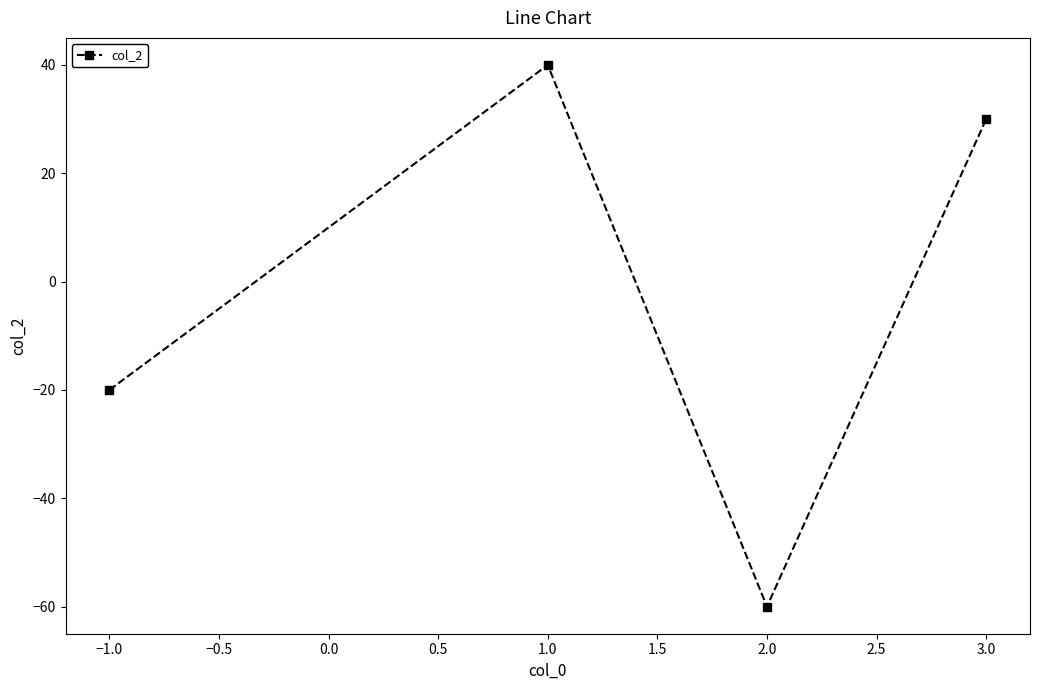

How many points are lower than both their immediate neighbors (excluding endpoints)?

1